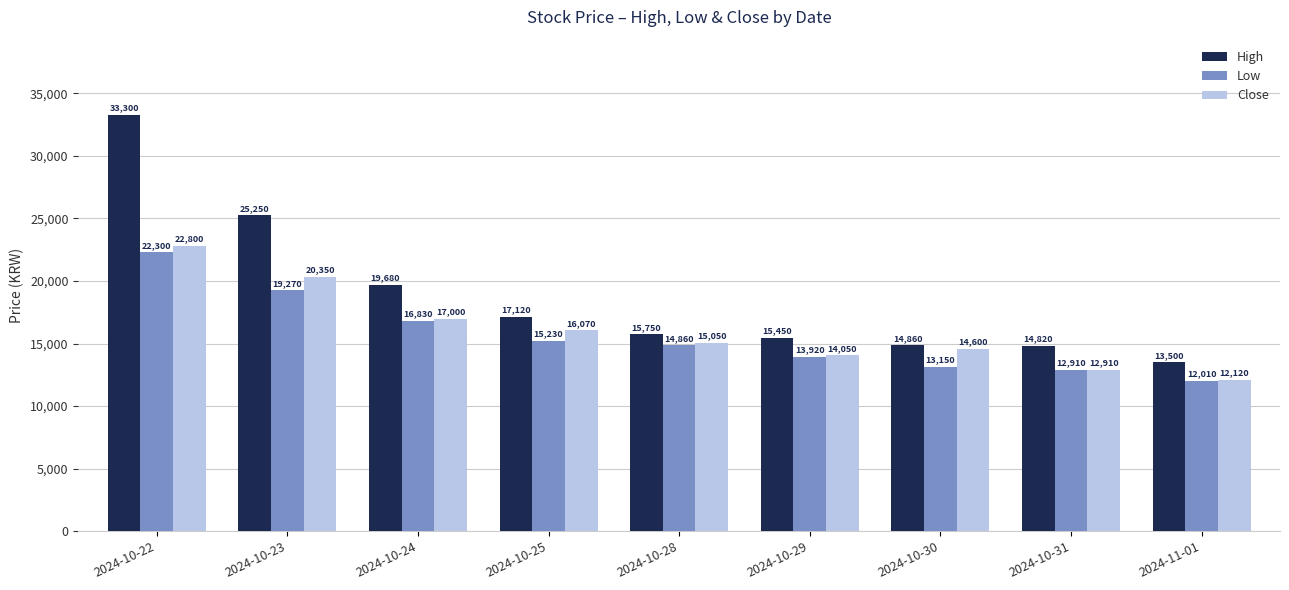

What position from the left is 2024-10-23?

2